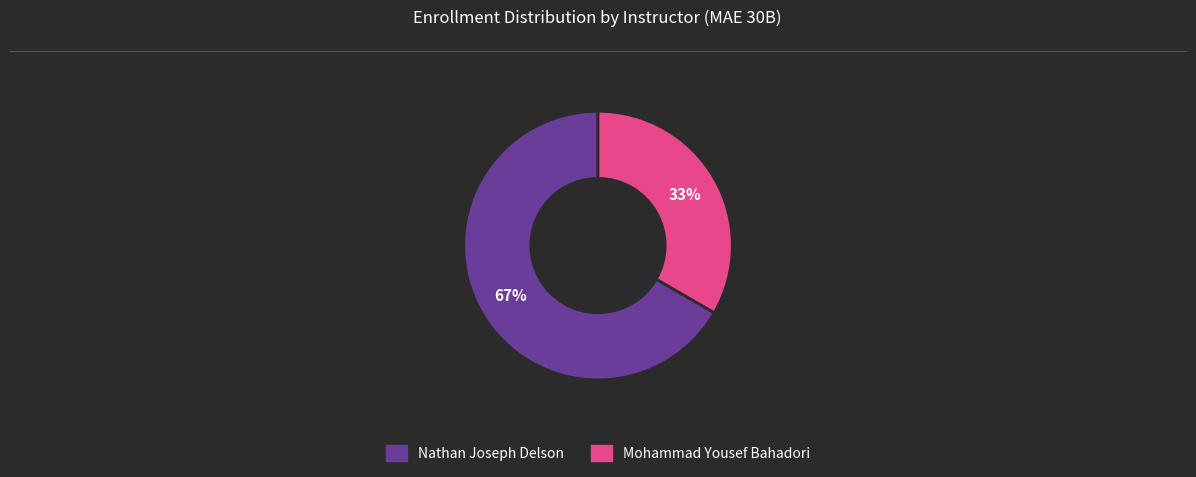

Is the sum of Nathan Joseph Delson and Mohammad Yousef Bahadori greater than half?

Yes